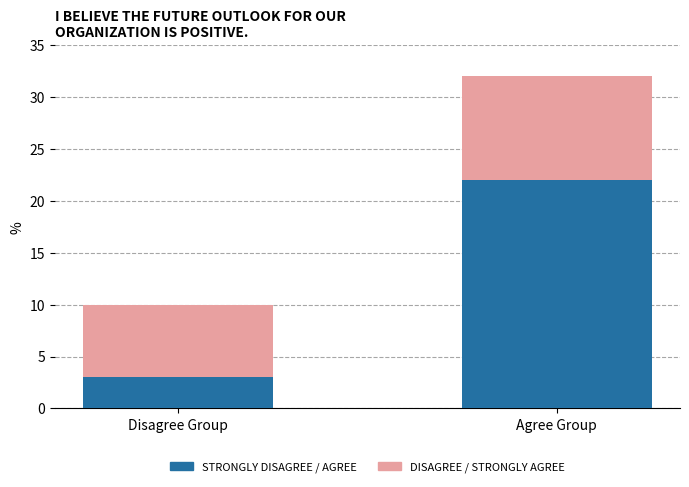

What is the total value across all series at Disagree Group?

10